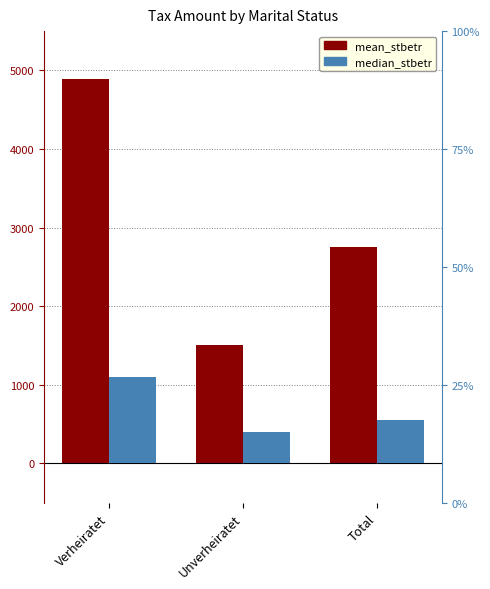

How many bars are there in each group?

2